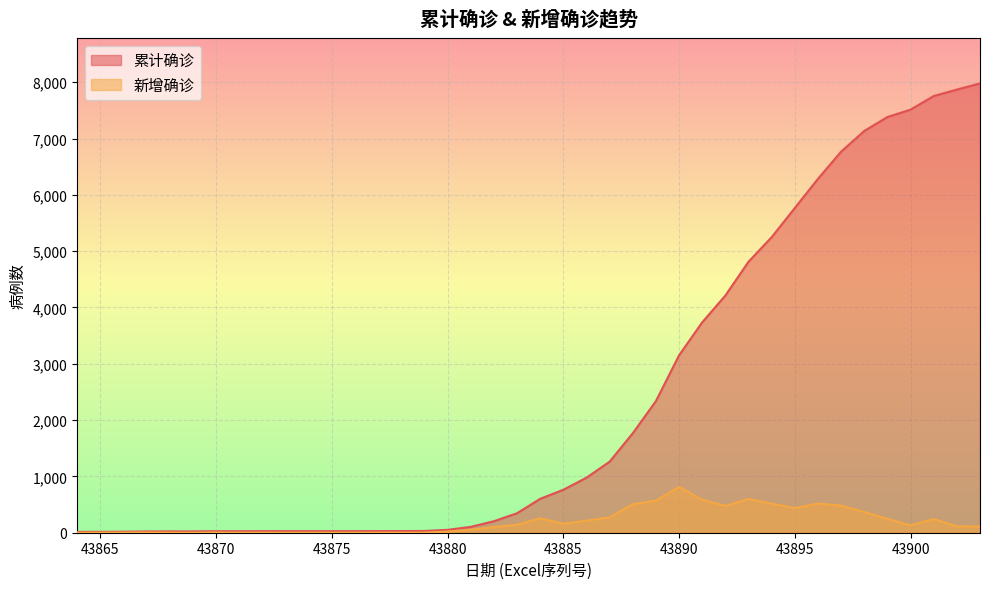

How many values in 新增确诊 are above zero?

33